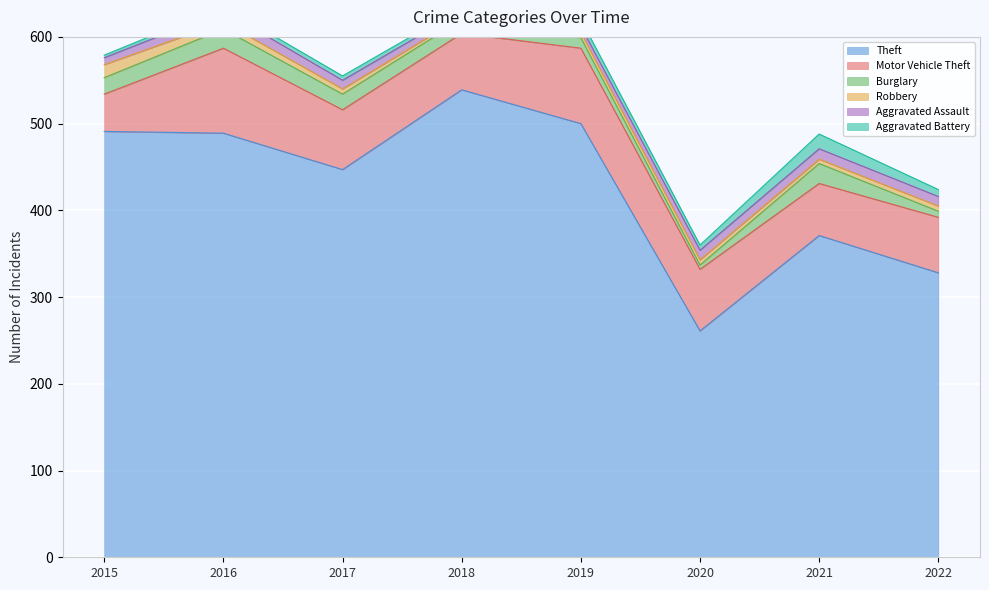

True or false: Burglary and Robbery intersect in this chart.

True